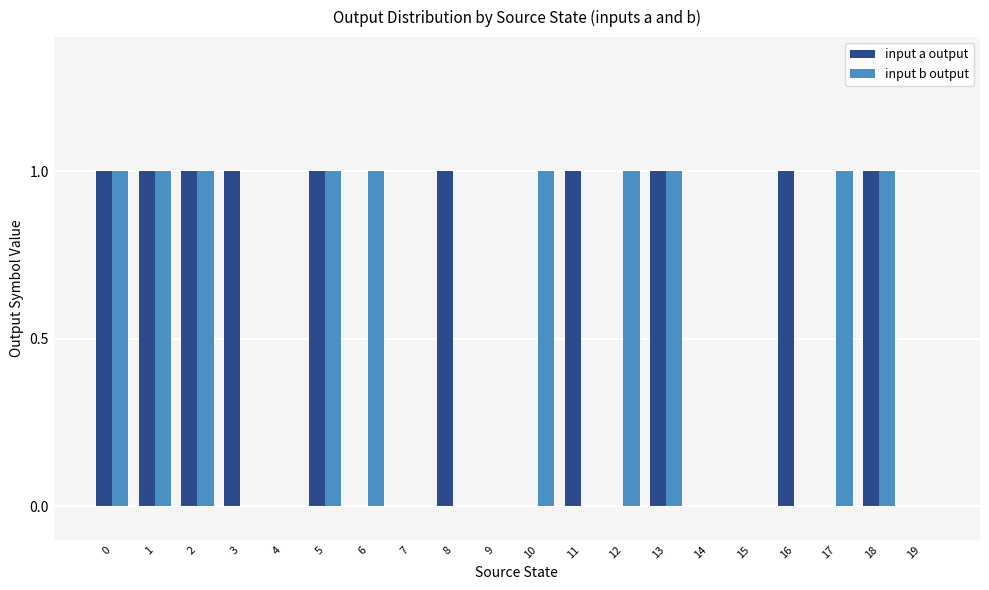

What is the sum of all input a output values?

10